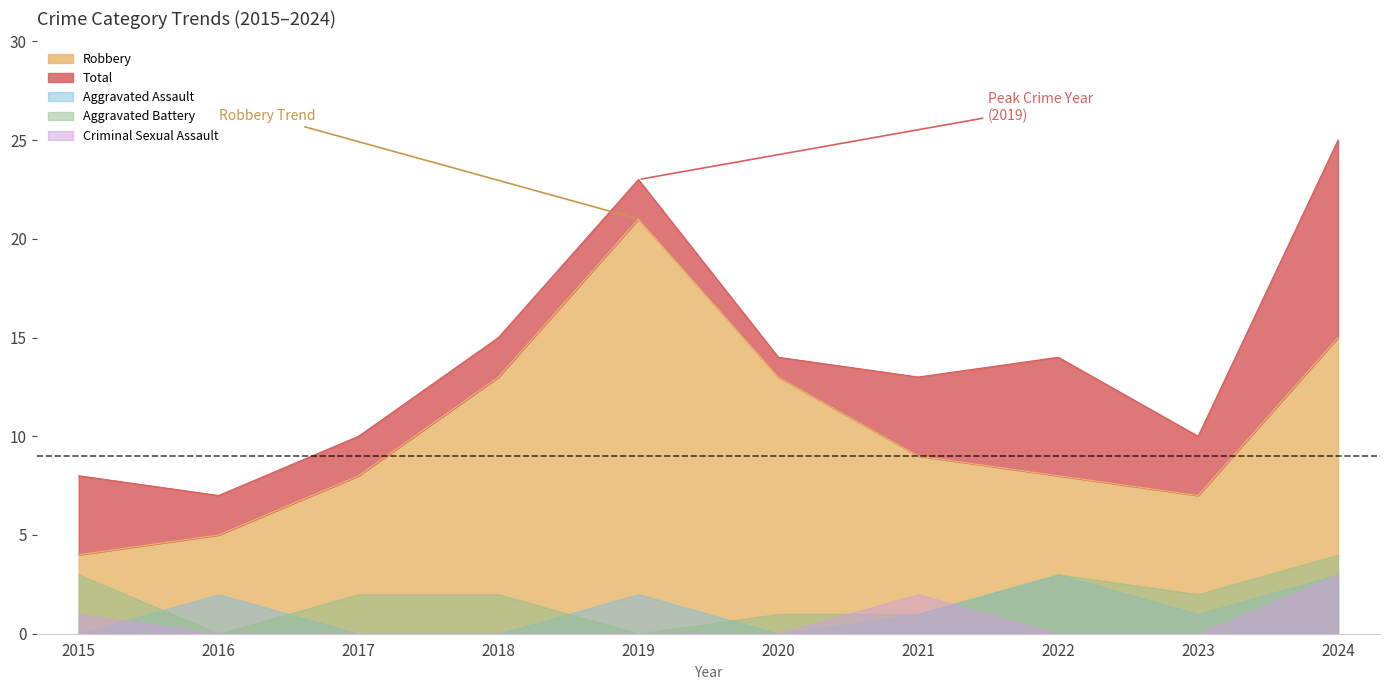

What is the difference between the maximum and minimum values in the Aggravated Assault series?

3